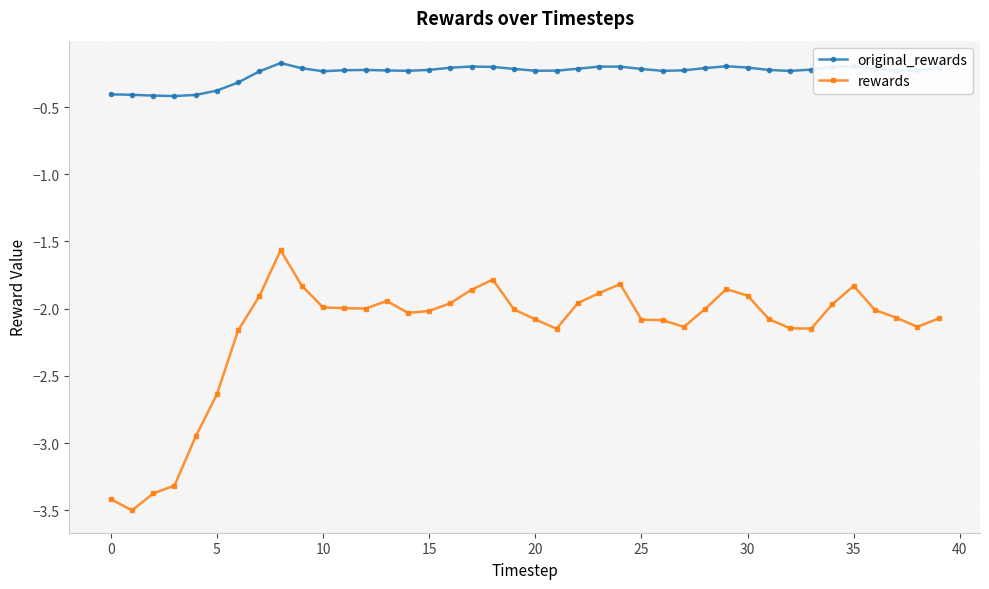

What is the average value of the original_rewards series?

-0.2